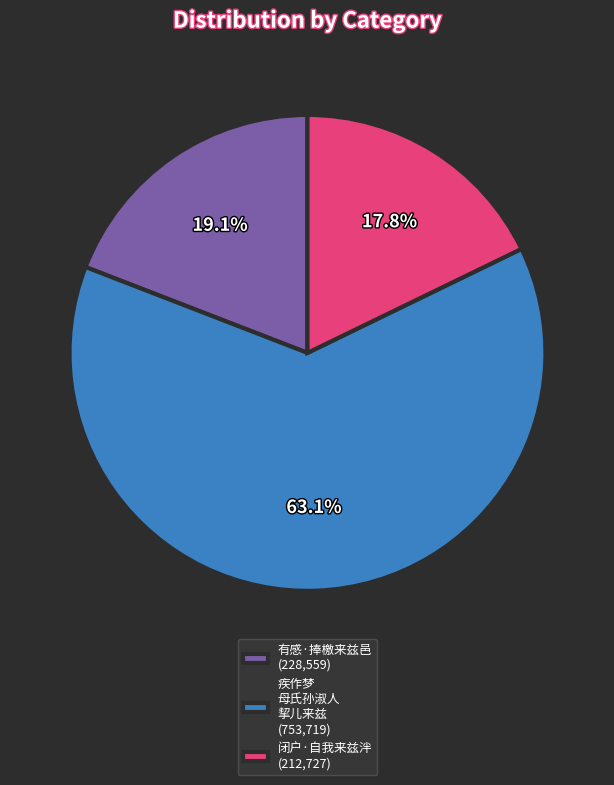

Between 有感·捧檄来兹邑 (228,559) and 闭户·自我来兹泮 (212,727), which is larger?

有感·捧檄来兹邑 (228,559)